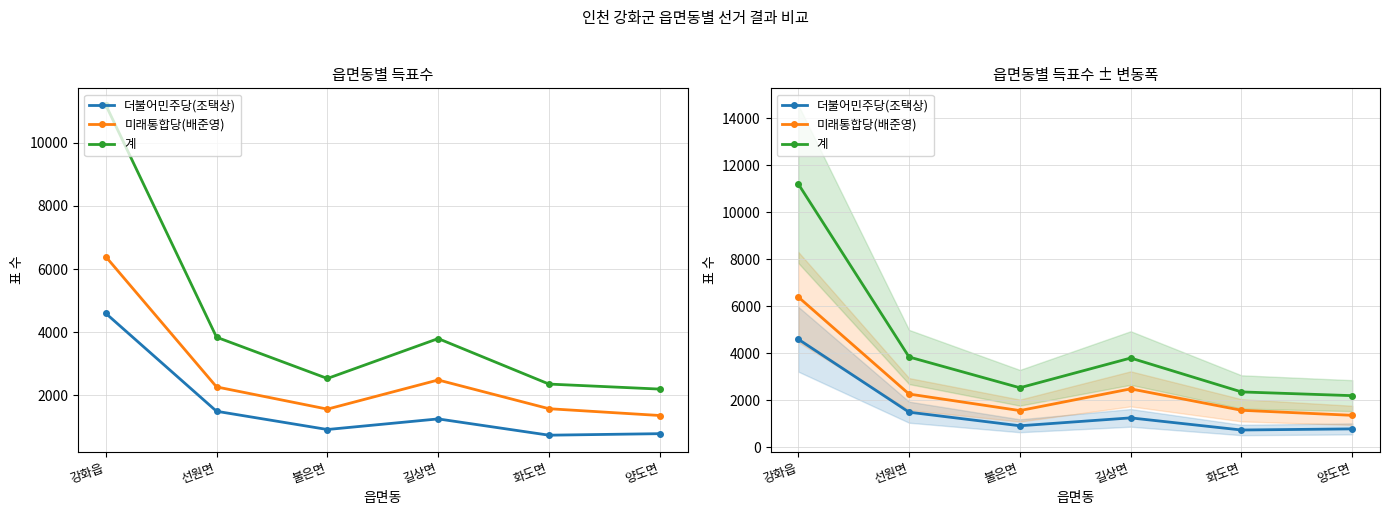

Is it true that 미래통합당(배준영) equals 1561 at 불은면?

True